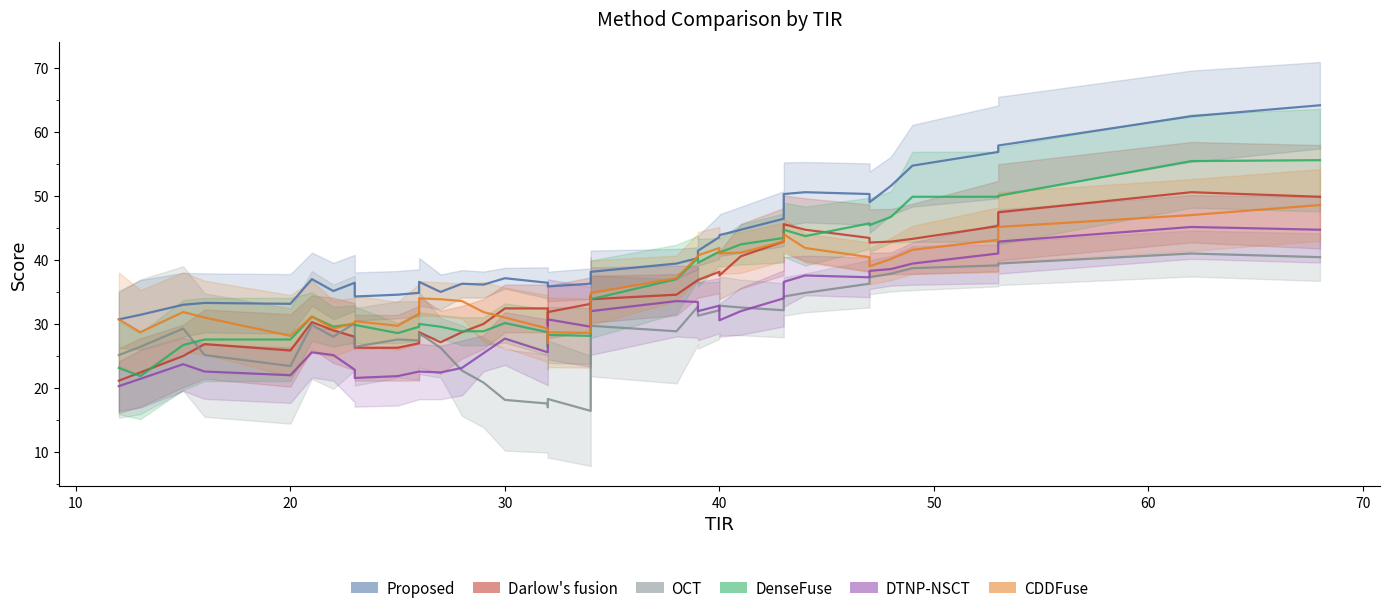

Where is the first local minimum for DTNP-NSCT?

1